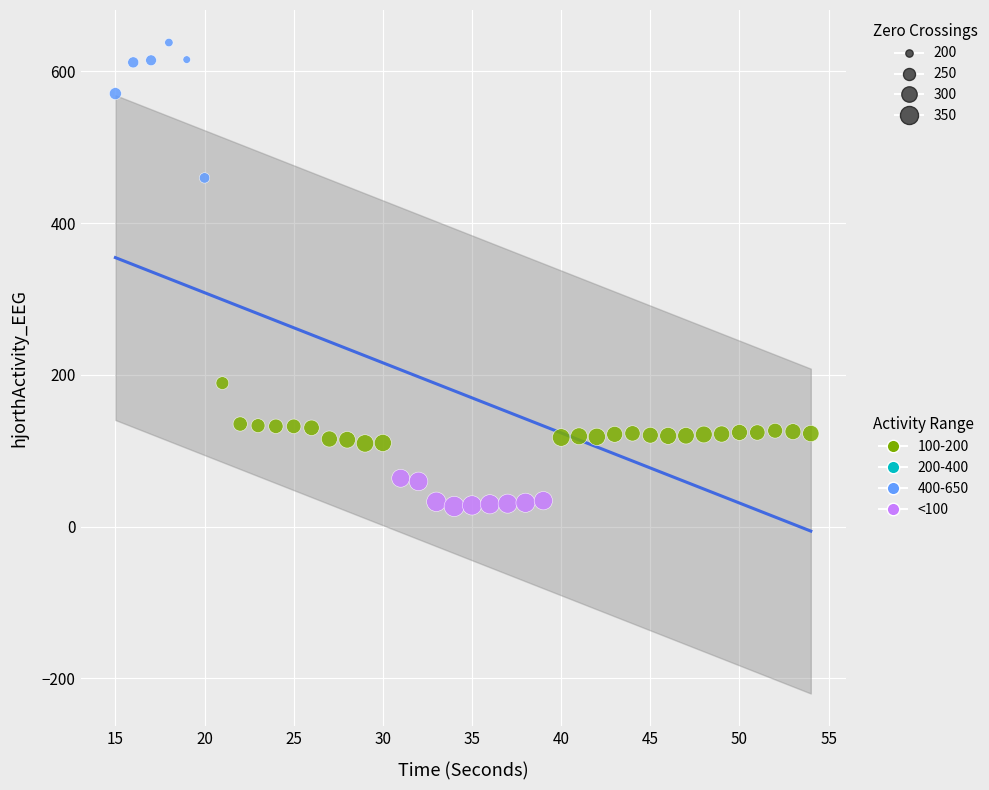

Which series reaches the minimum Y coordinate?

<100